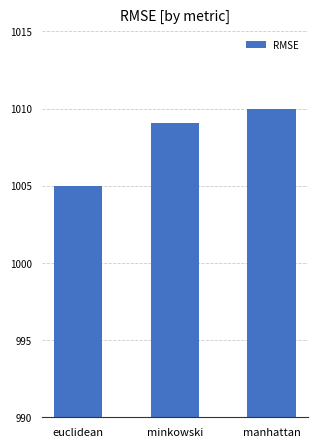

Reading left to right, what are all the values shown in this chart?

1005.0	1009.1	1010.0